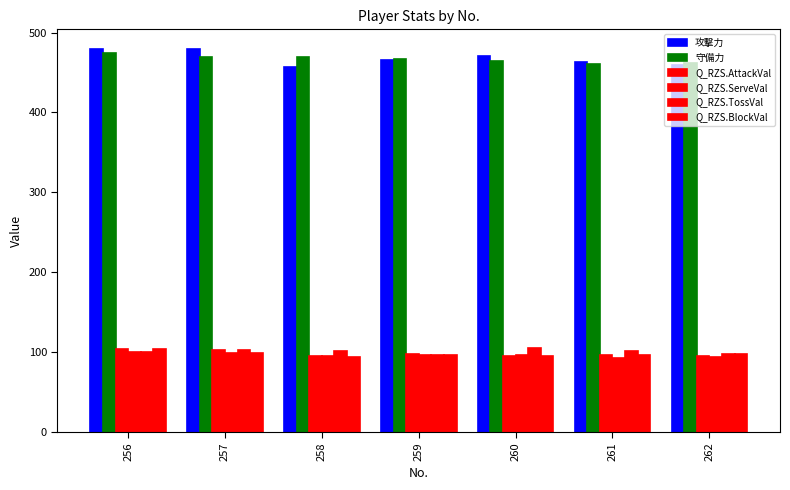

What is the spread (max minus min) of values at 258?

375.5